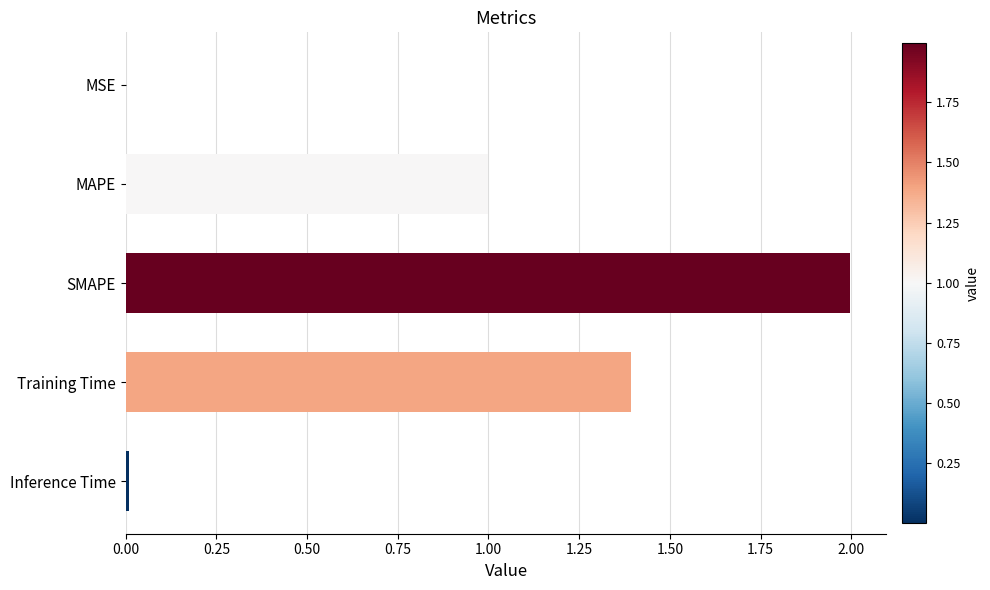

What is the sum of all values?

4.4